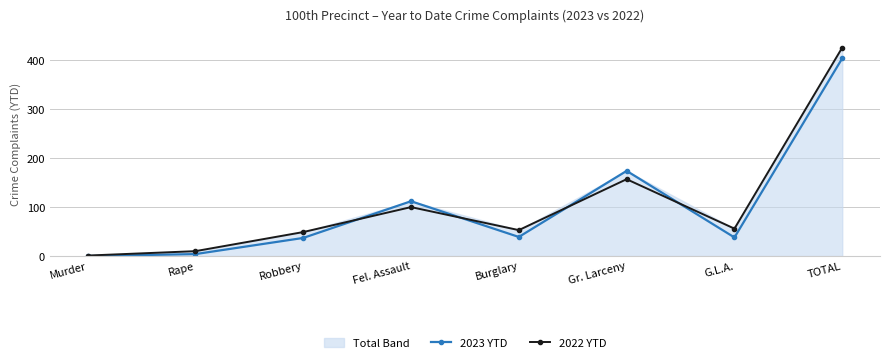

How many values in the 2023 YTD series exceed 39?

3